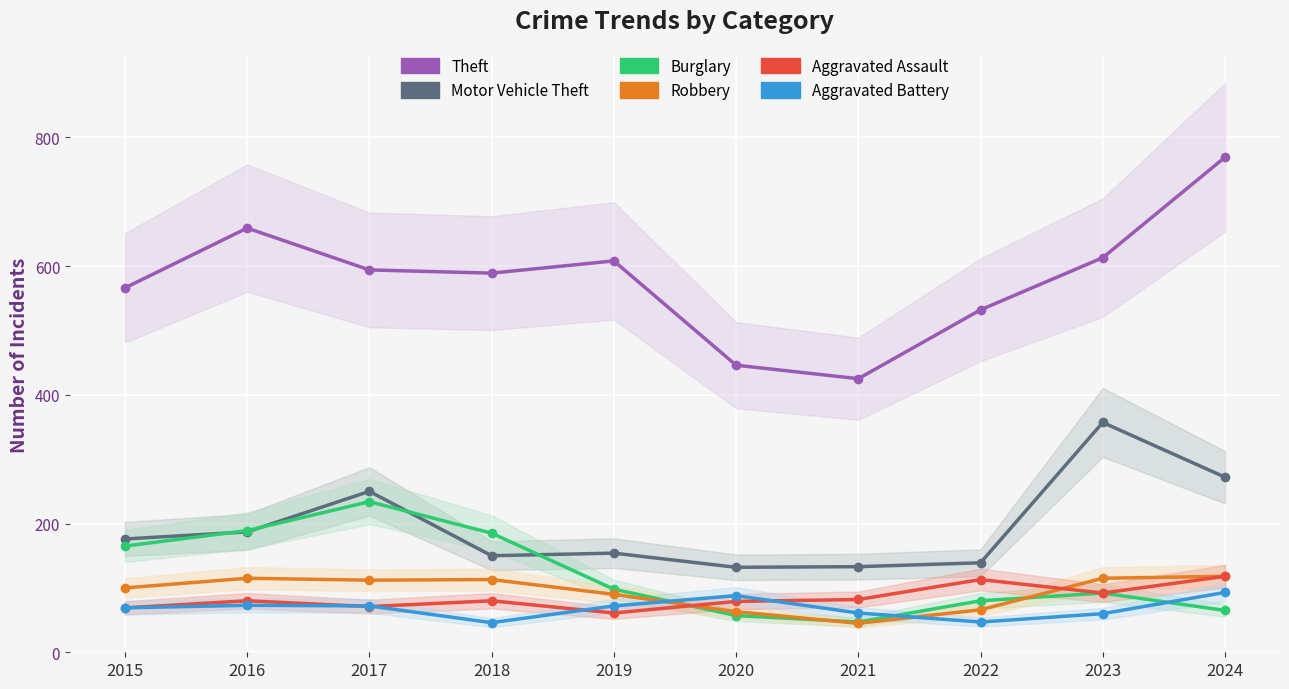

What is the sum of the Theft values at 2022 and 2020?

978